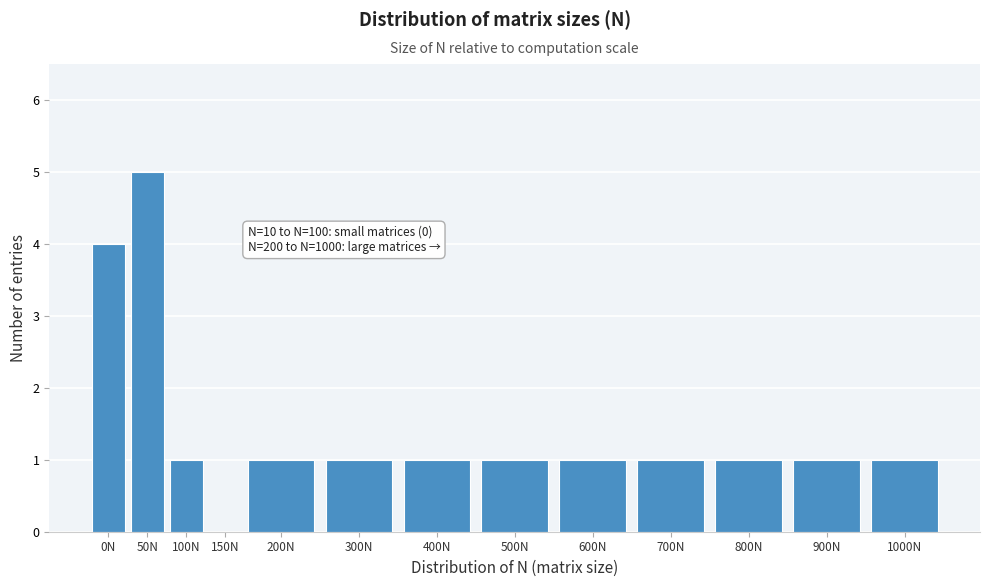

Reading left to right, what are all the values shown in this chart?

0N=4	50N=5	100N=1	150N=0	200N=1	300N=1	400N=1	500N=1	600N=1	700N=1	800N=1	900N=1	1000N=1